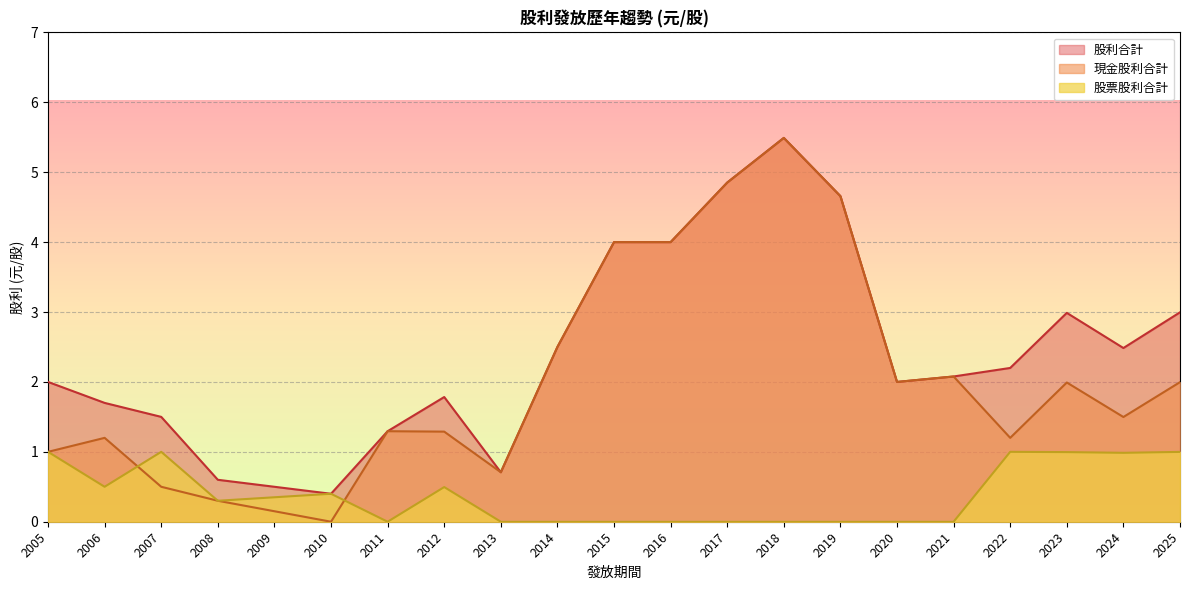

How many lines are shown in the chart?

3